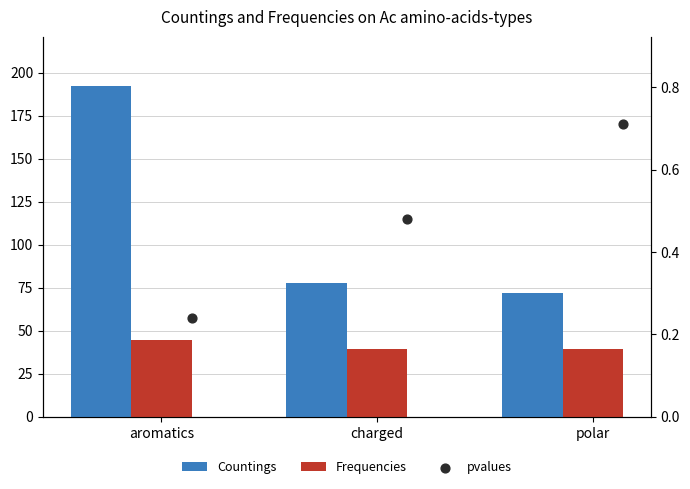

Which series reaches the minimum Y coordinate?

pvalues